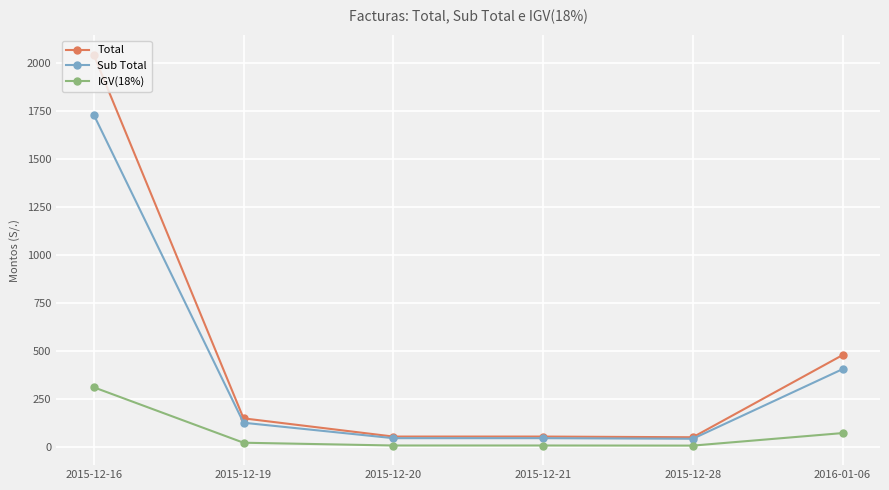

Where does the Total series first go above 149?

2015-12-16